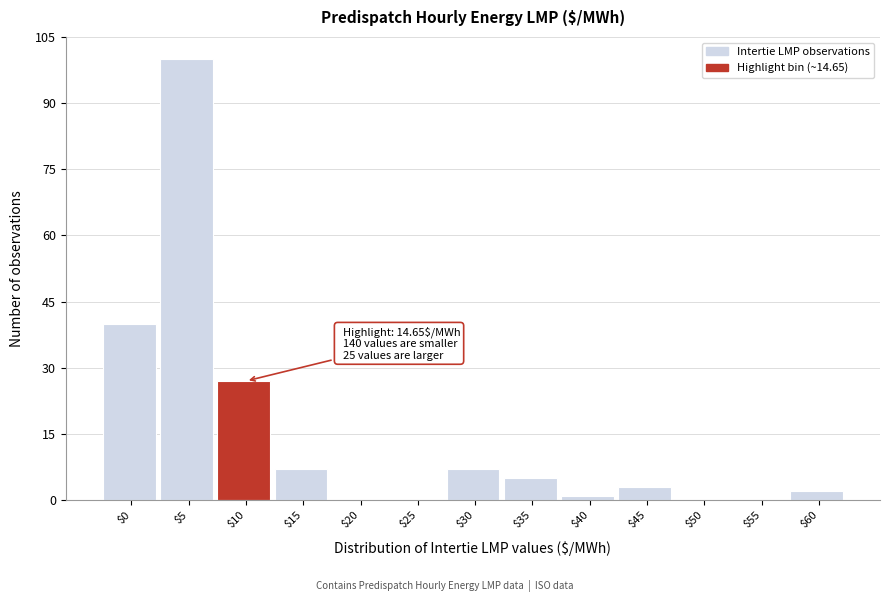

At which label is the value closest to 50?

$0